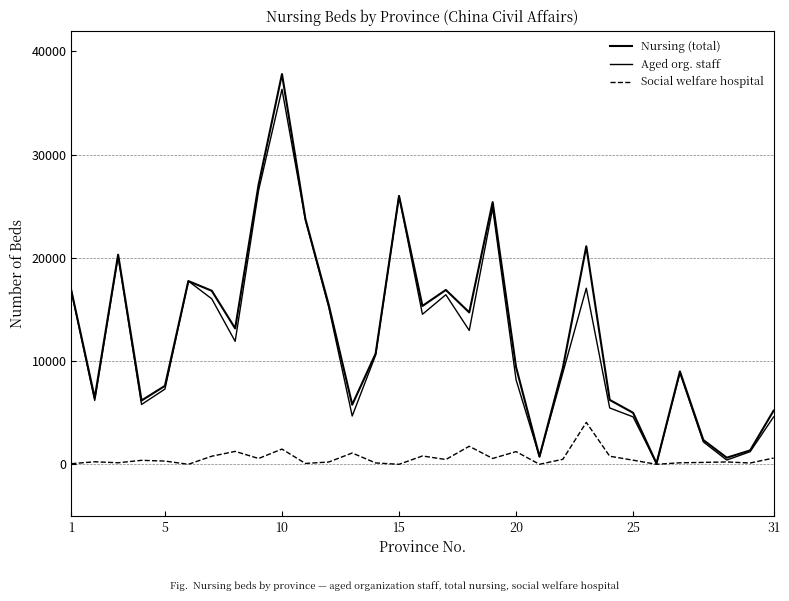

Is this an area chart (filled region under the line)?

No